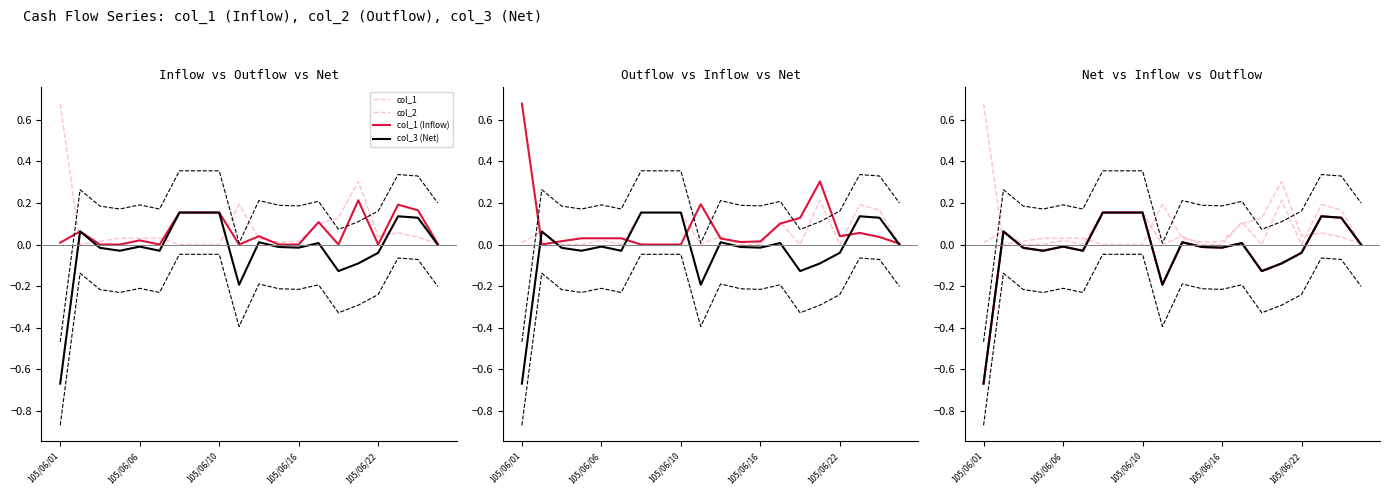

At how many categories does at least one series exceed 0?

20